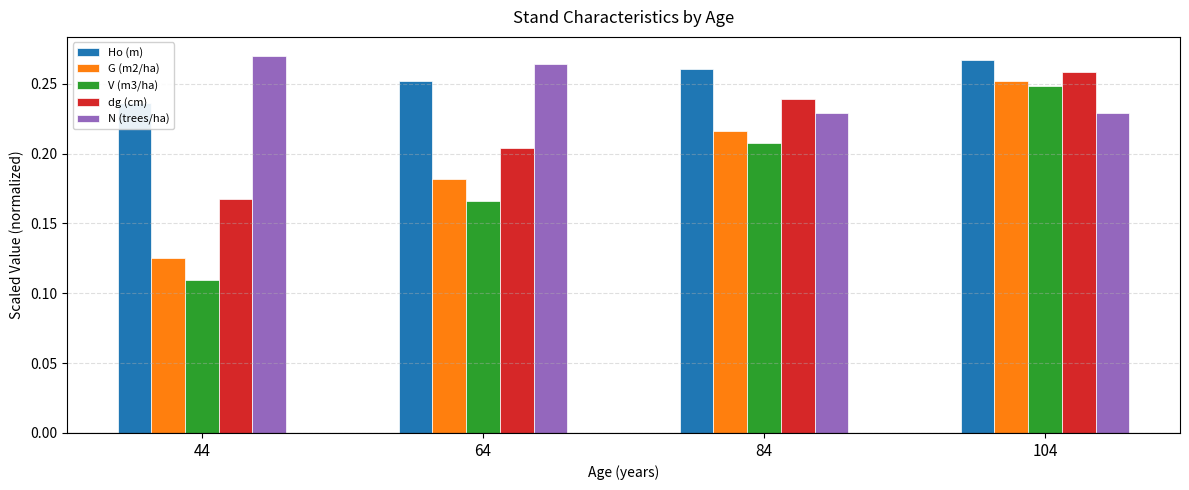

Reading left to right, list all the values displayed in this chart.

Ho (m): 0.2	0.3	0.3	0.3
G (m2/ha): 0.1	0.2	0.2	0.3
V (m3/ha): 0.1	0.2	0.2	0.2
dg (cm): 0.2	0.2	0.2	0.3
N (trees/ha): 0.3	0.3	0.2	0.2